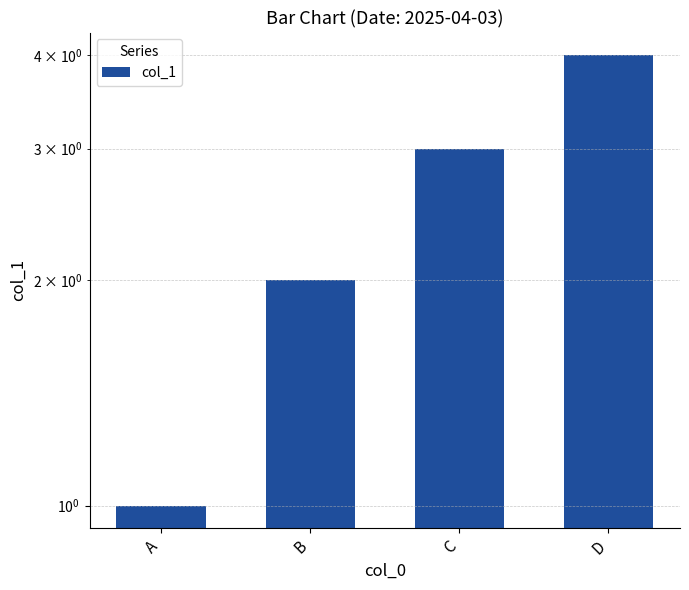

Reading right to left, what are all the values shown in this chart?

D=4	C=3	B=2	A=1